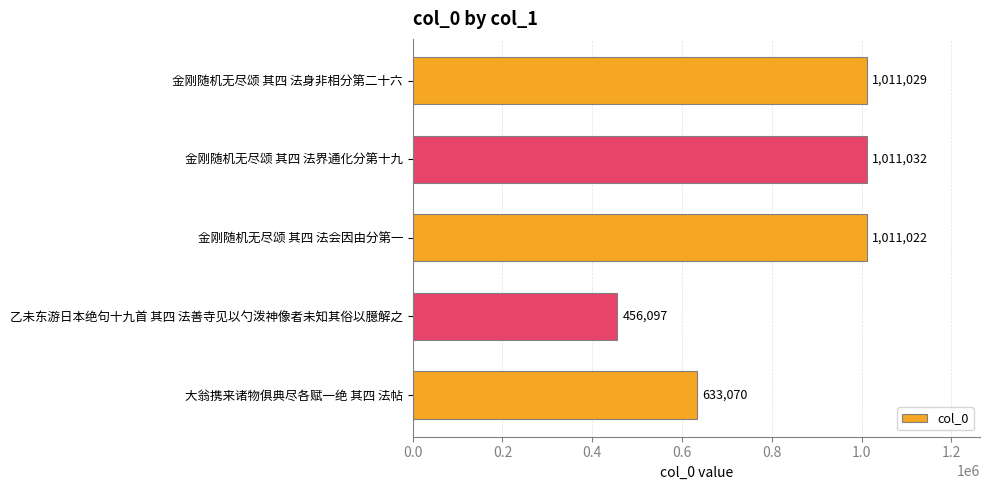

What is the label of the 1st bar from the top?

金刚随机无尽颂 其四 法身非相分第二十六